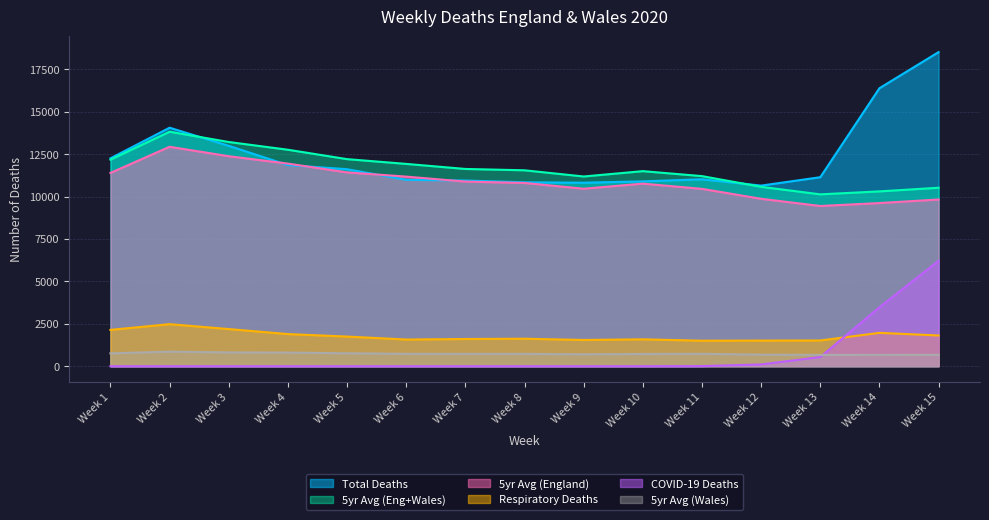

How many data points in Respiratory Deaths are less than 1619?

7